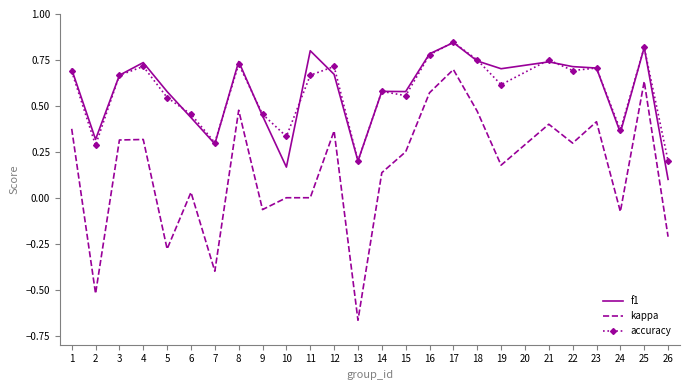

True or false: f1 and kappa intersect in this chart.

False